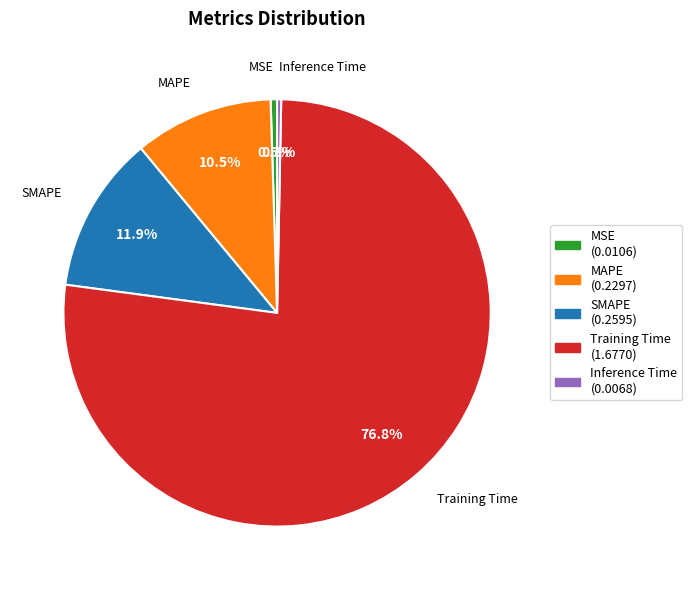

The Inference Time slice represents 0% of the pie. True or false?

True